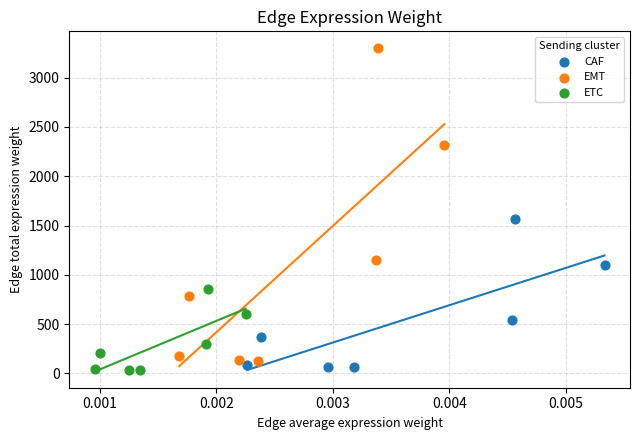

Which series has the largest Y range (max minus min)?

EMT